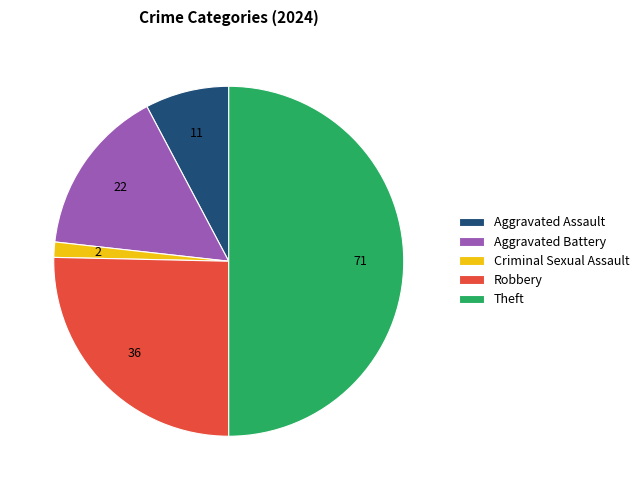

How many slices are in this pie chart?

5